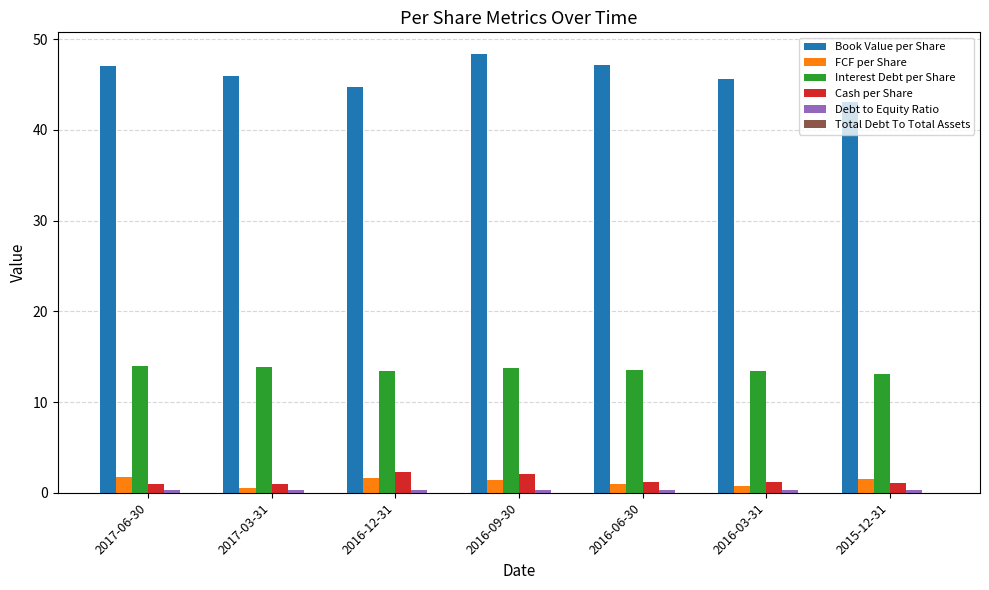

The Cash per Share series shows 1.1 at 2015-12-31. True or false?

True